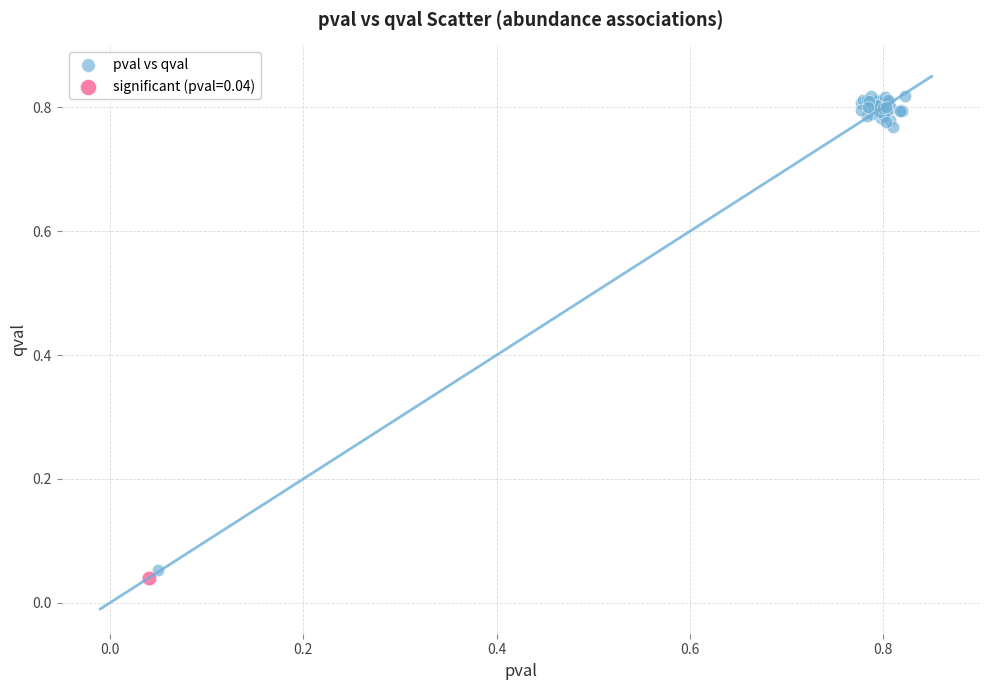

What are all the series names shown in the legend?

pval vs qval, significant (pval=0.04)